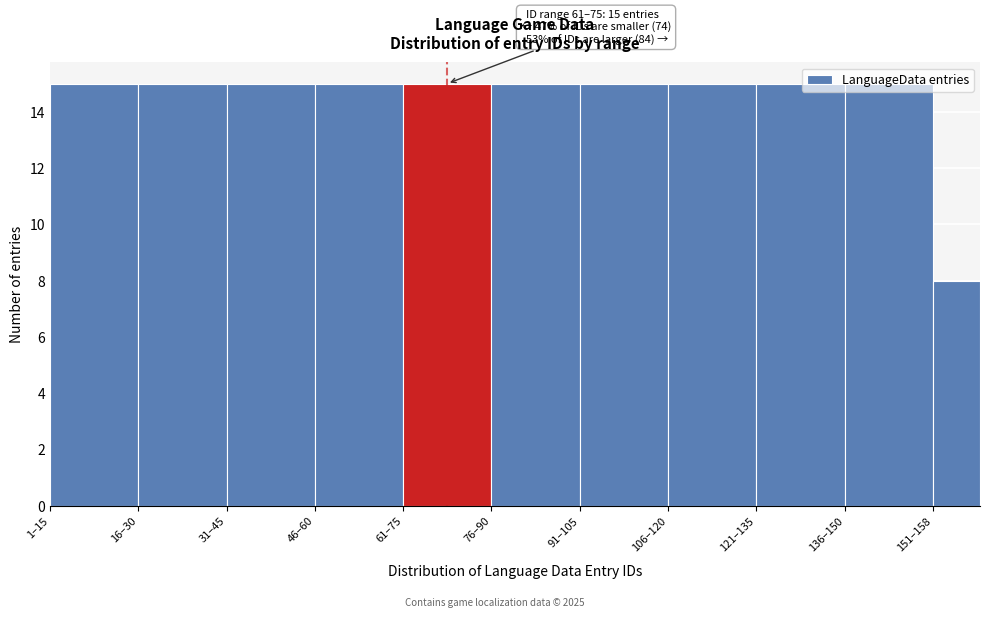

What is the difference between the second highest and minimum values?

7